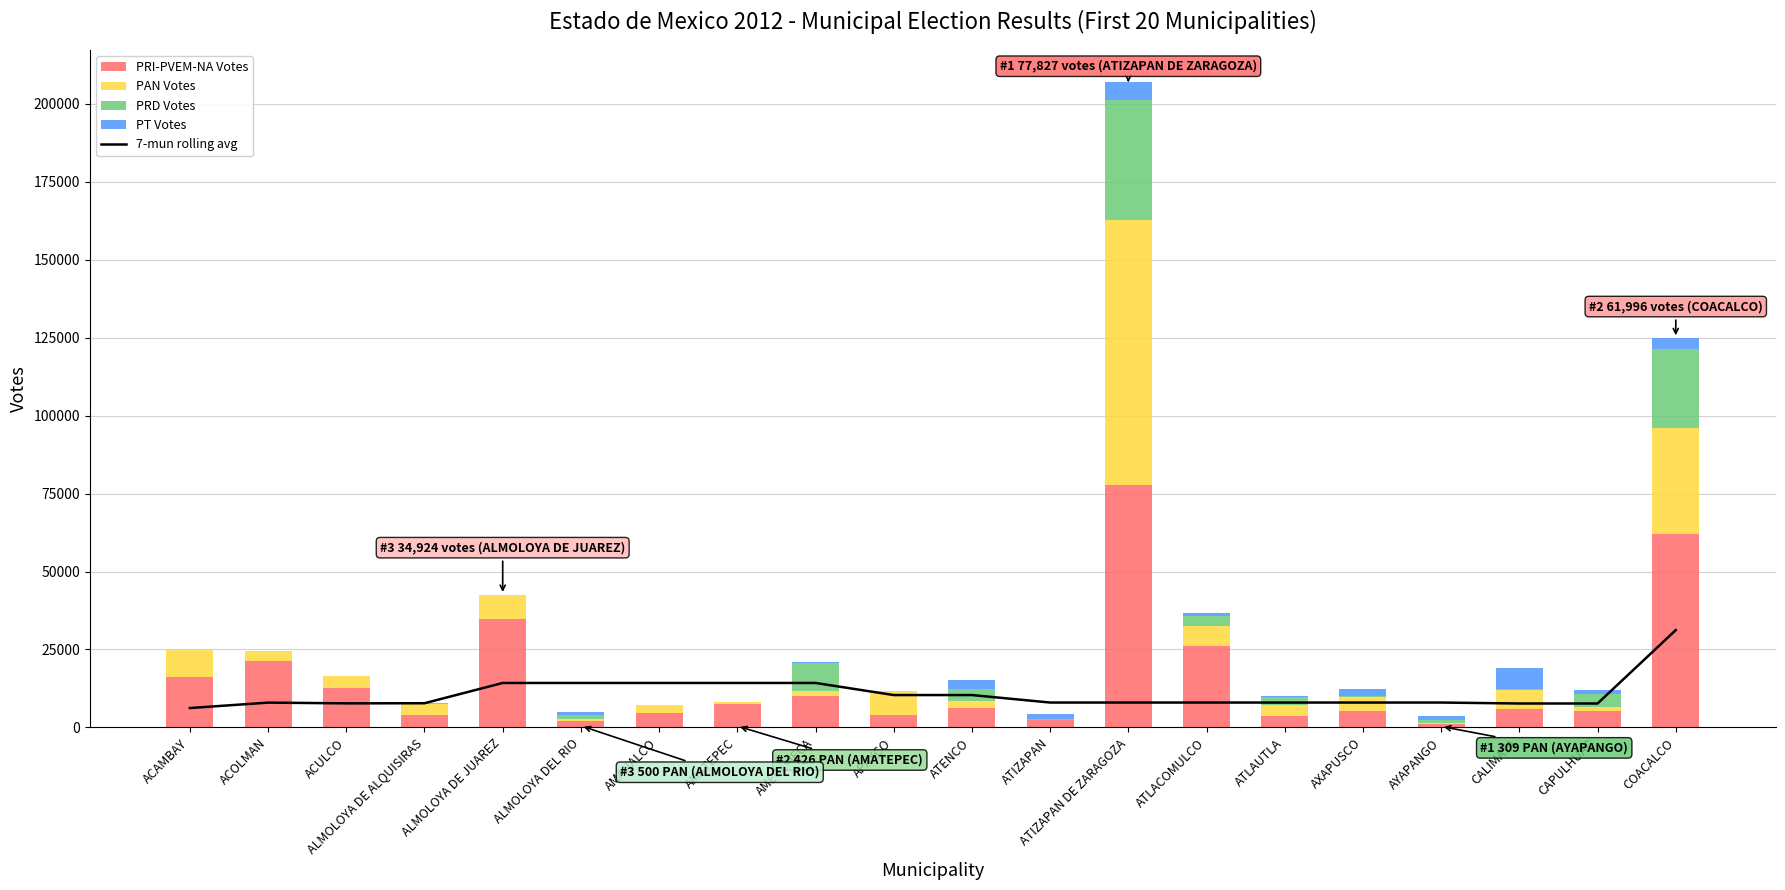

Reading left to right, extract all data points from this chart.

7-mun rolling avg: 6209	7949	7715	7752	14254	14254	14254	14254	14254	10376	10376	7973	7973	7973	7973	7973	7973	7667	7667	31218
PRI-PVEM-NA Votes: 16318	21322	12793	3952	34924	2120	4690	7629	10098	4034	6239	2344	77827	26115	3514	5190	1170	6022	5196	61996
PAN Votes: 8509	3125	3757	3698	7602	500	2395	426	1624	7607	2336	0	85001	6557	3732	4467	309	5830	1200	34117
PRD Votes: 0	0	0	129	0	1358	0	0	8971	0	3617	310	38496	3049	2583	404	1017	612	4359	25414
PT Votes: 0	0	0	58	0	1061	0	0	405	0	2858	1658	5639	931	393	2217	1072	6682	1210	3344